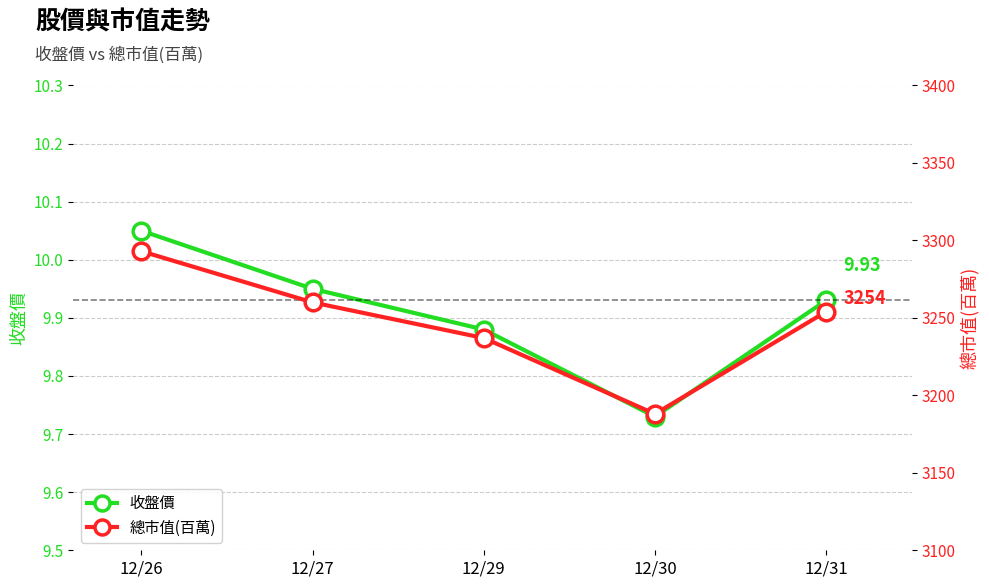

At how many categories does at least one series exceed 2170?

5